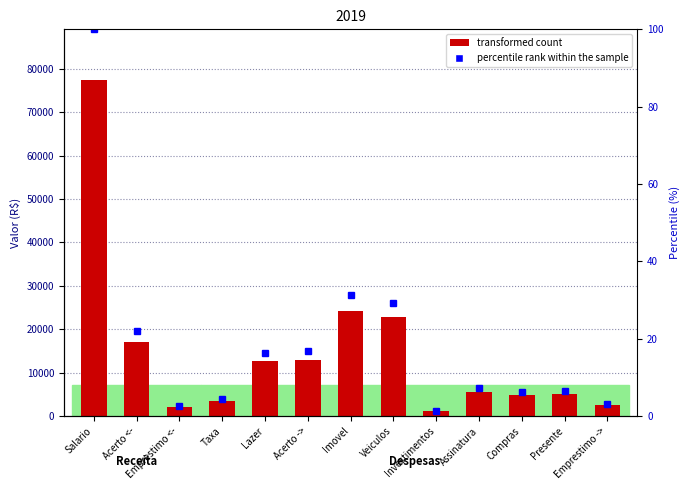

At how many categories does at least one series exceed 68010?

1